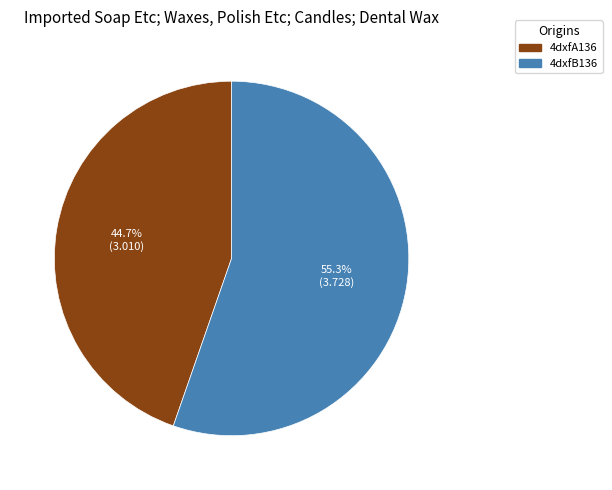

To the nearest percent, what is the difference between the largest and smallest slice percentages?

11%